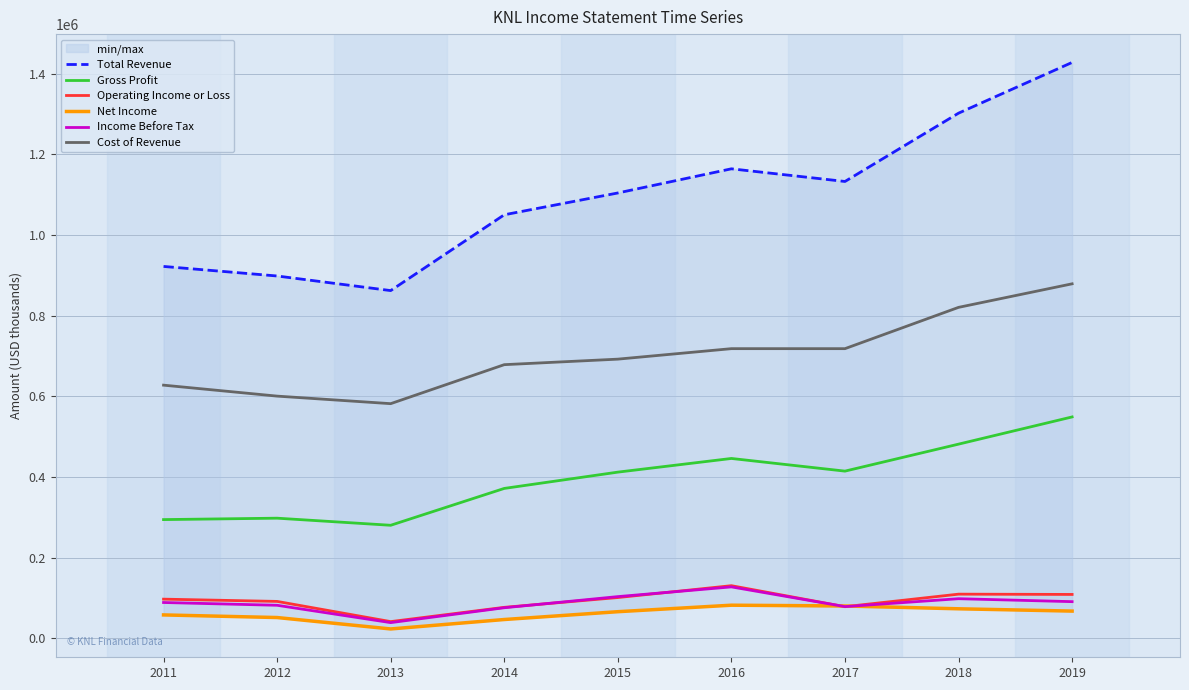

How many data points in Operating Income or Loss are less than 97100?

4